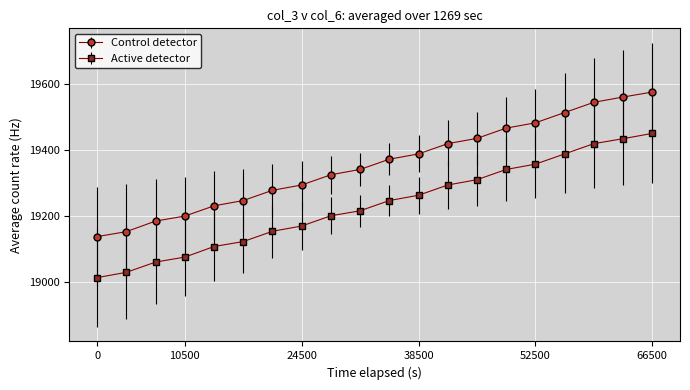

List the series in order of their peak value, lowest first.

Active detector, Control detector